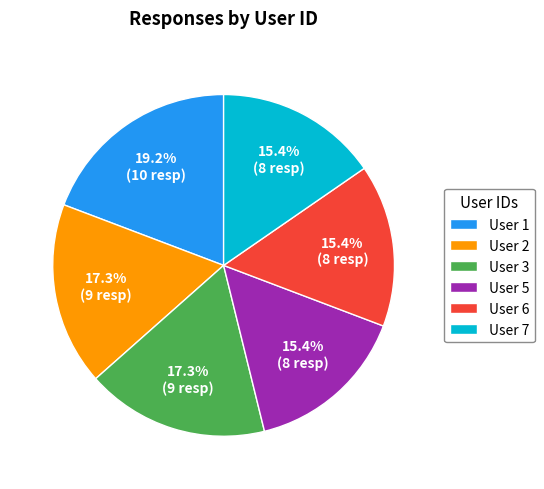

Approximately how many times larger is the value at User 6 compared to User 2?

0.9